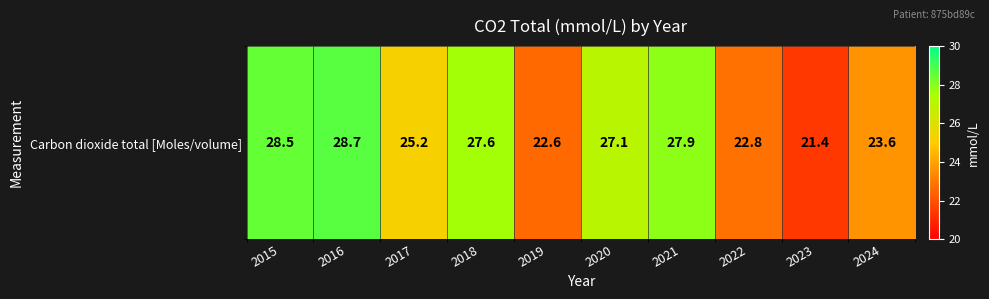

What is the difference between the second highest and second lowest values?

5.9